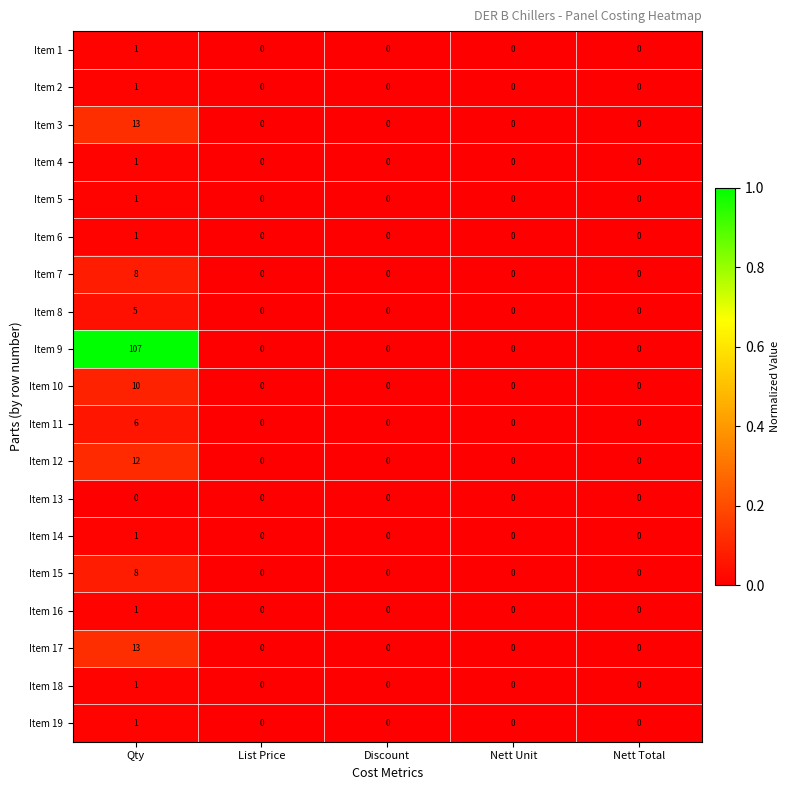

Is the value of Item 10 at Qty greater than the value of Item 16 at Qty?

Yes